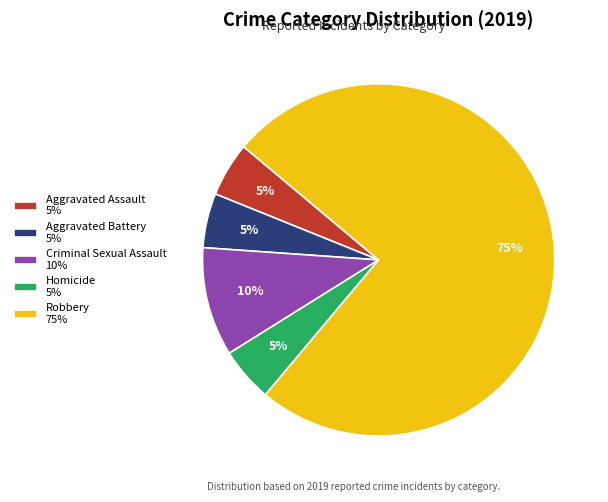

What is the majority slice?

Robbery